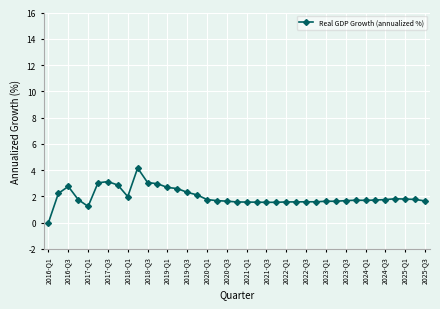

What is the greatest value displayed?

4.2